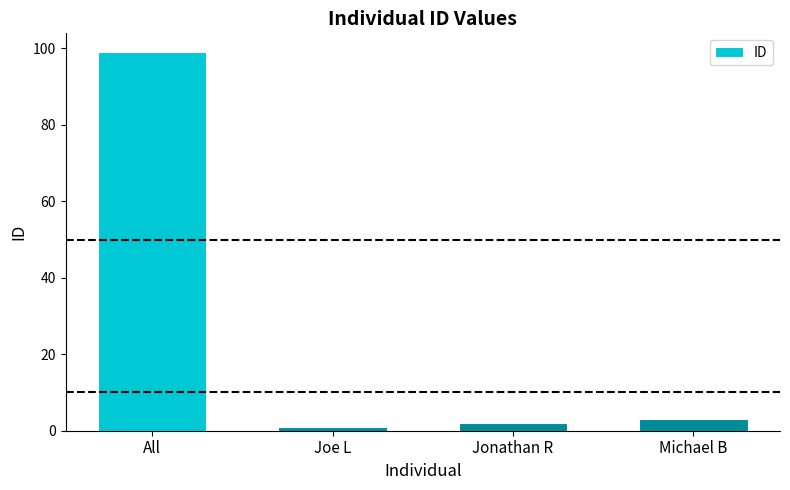

Is it true that the value at All is 29?

False